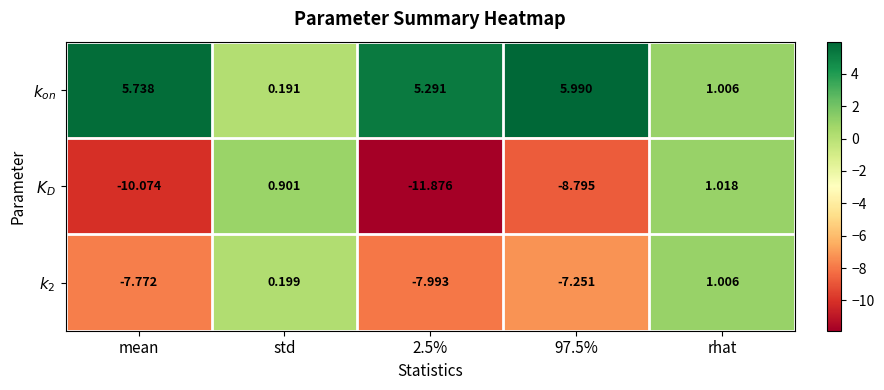

At which category is the sum across all series the highest?

rhat